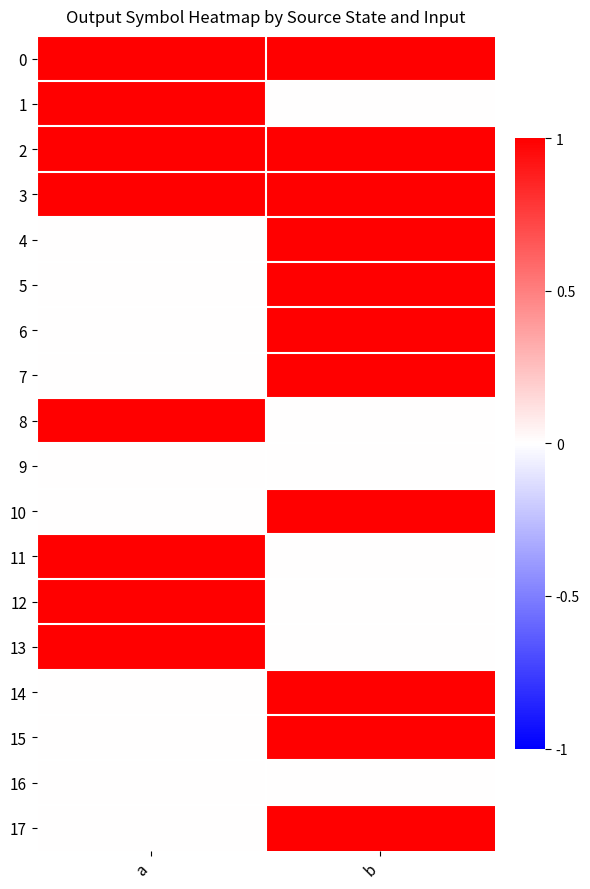

Reading left to right, what are all the values shown in this chart?

0: a=1	b=1
1: a=1	b=0
2: a=1	b=1
3: a=1	b=1
4: a=0	b=1
5: a=0	b=1
6: a=0	b=1
7: a=0	b=1
8: a=1	b=0
9: a=0	b=0
10: a=0	b=1
11: a=1	b=0
12: a=1	b=0
13: a=1	b=0
14: a=0	b=1
15: a=0	b=1
16: a=0	b=0
17: a=0	b=1